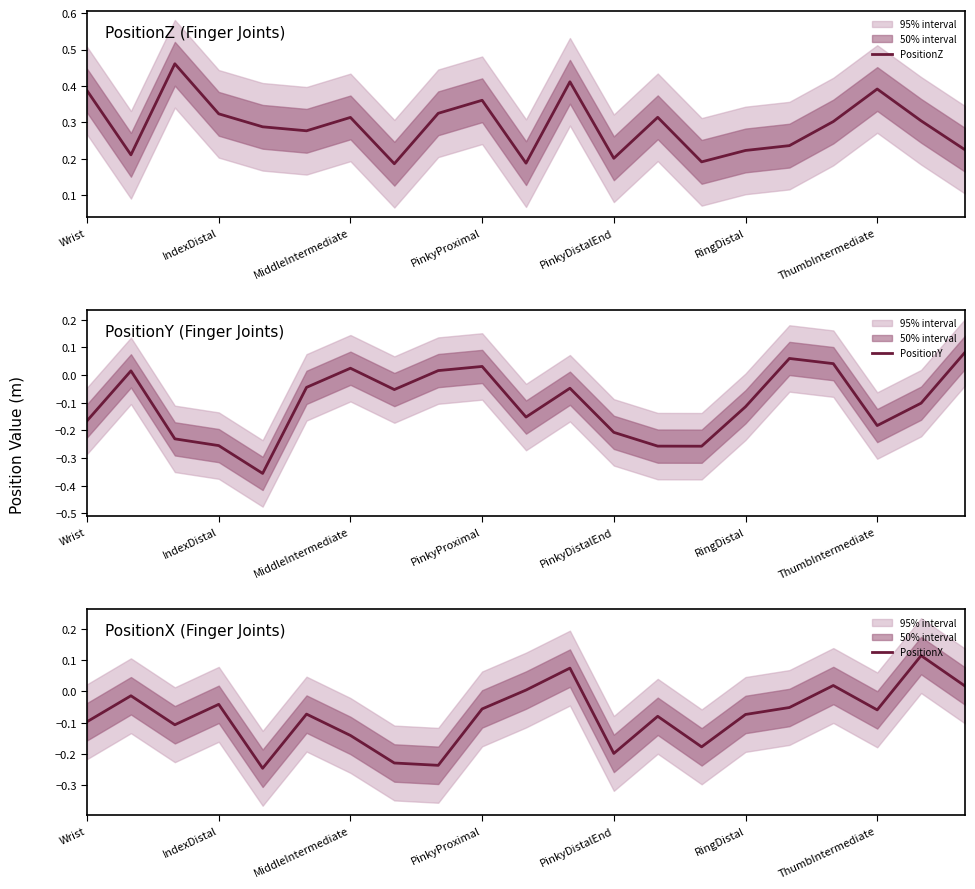

Which series has the largest total across all categories?

PositionZ